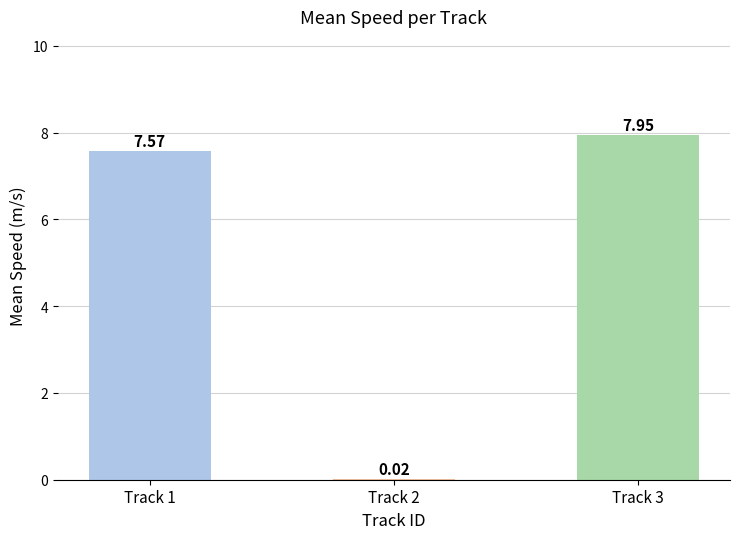

What is the ratio of the value at Track 1 to the value at Track 3?

1.0